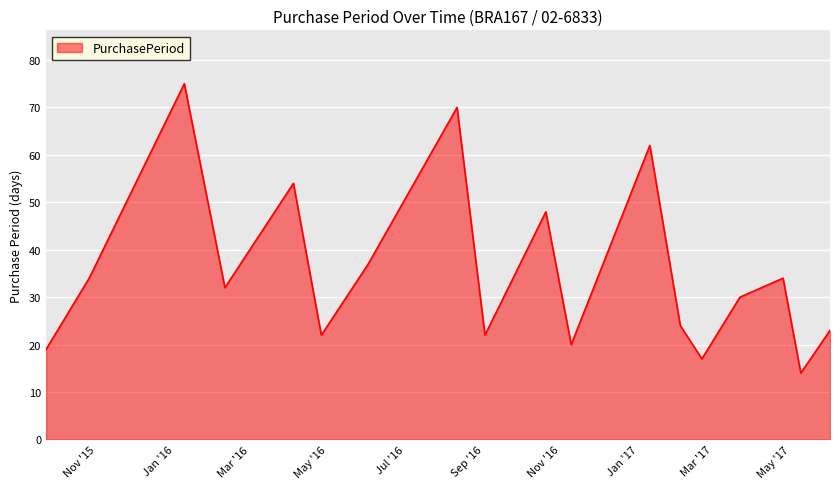

What is the greatest value displayed?

75